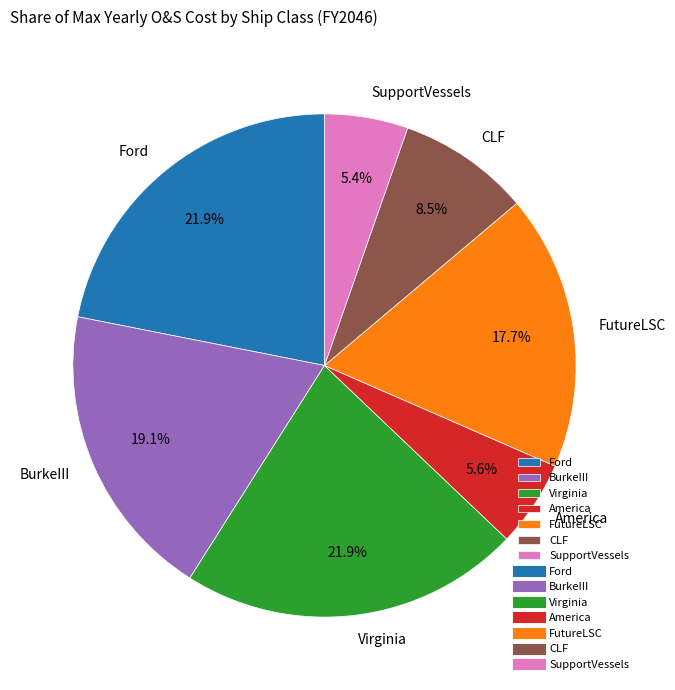

To the nearest percent, what is the average slice percentage?

14%